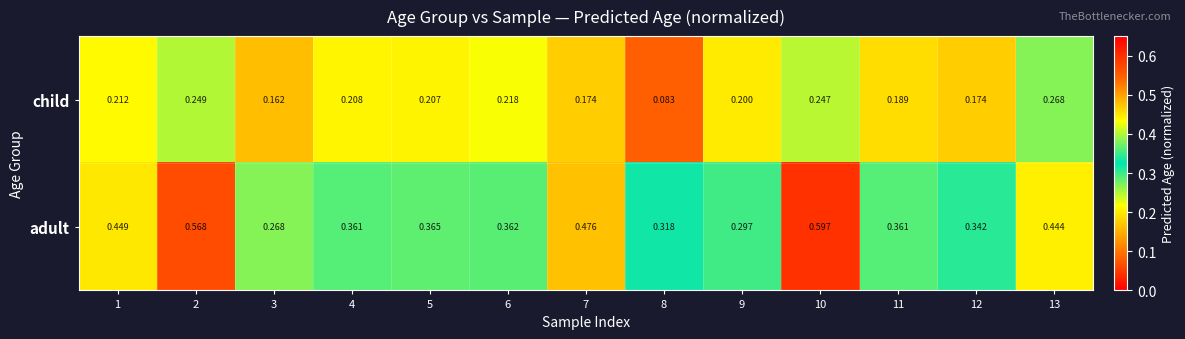

List the series in order of their overall mean, highest first.

adult, child